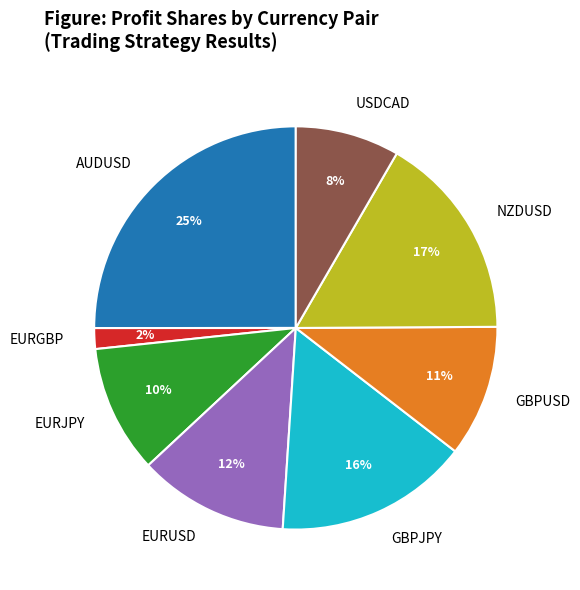

How many segments does this pie chart have?

8